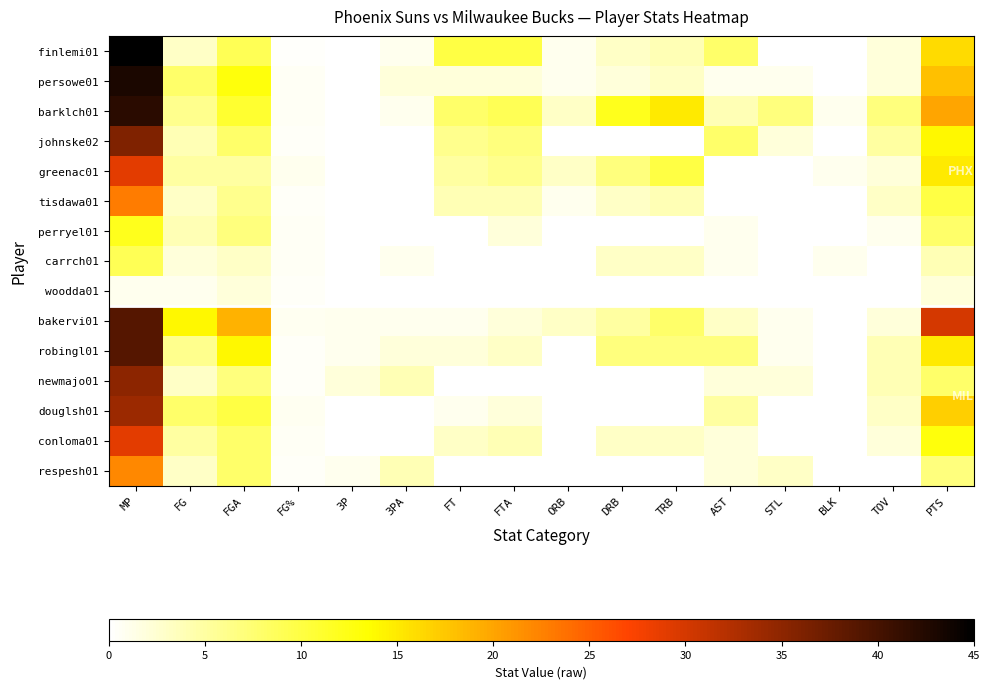

How many distinct data groups are displayed?

15